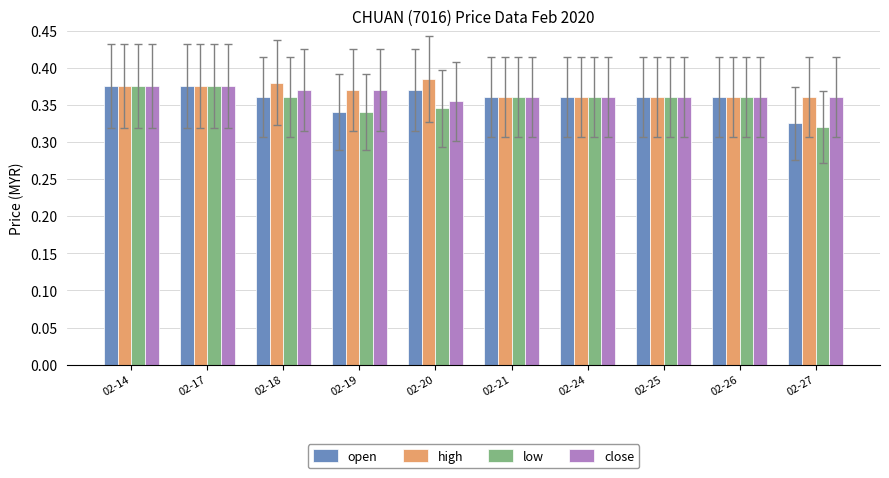

At which category does the chart reach its minimum across all series?

02-27